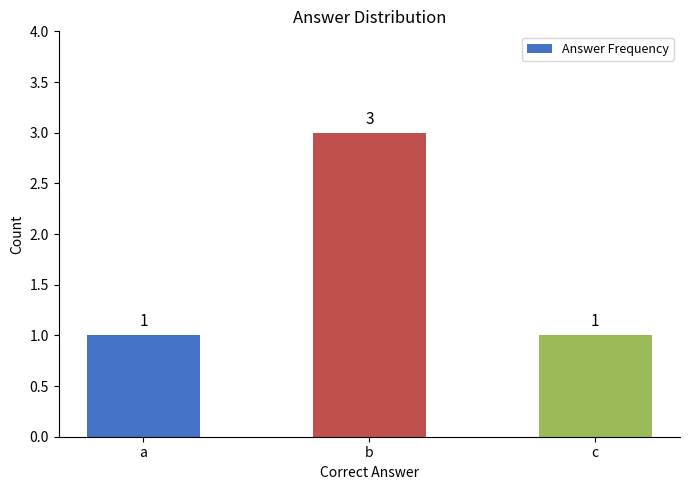

True or false: the data shows 1 at a.

True